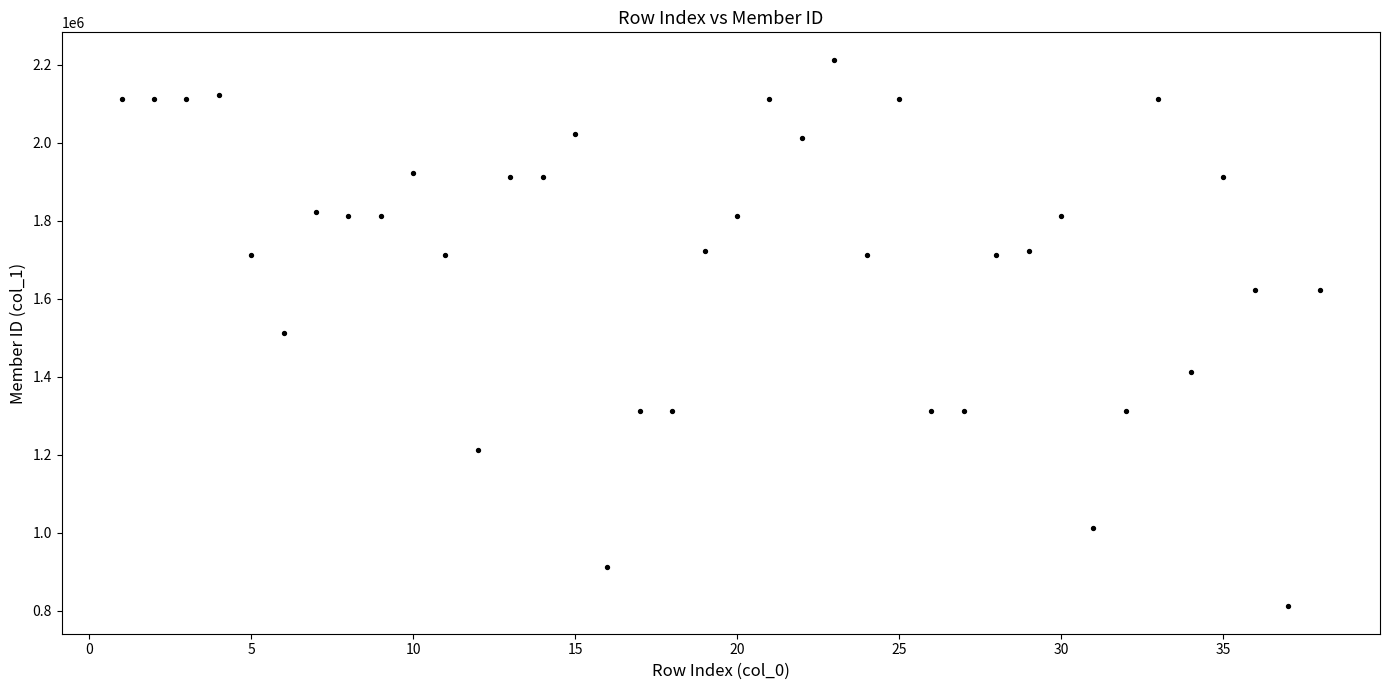

What is the range of Y values (max minus min)?

1401545